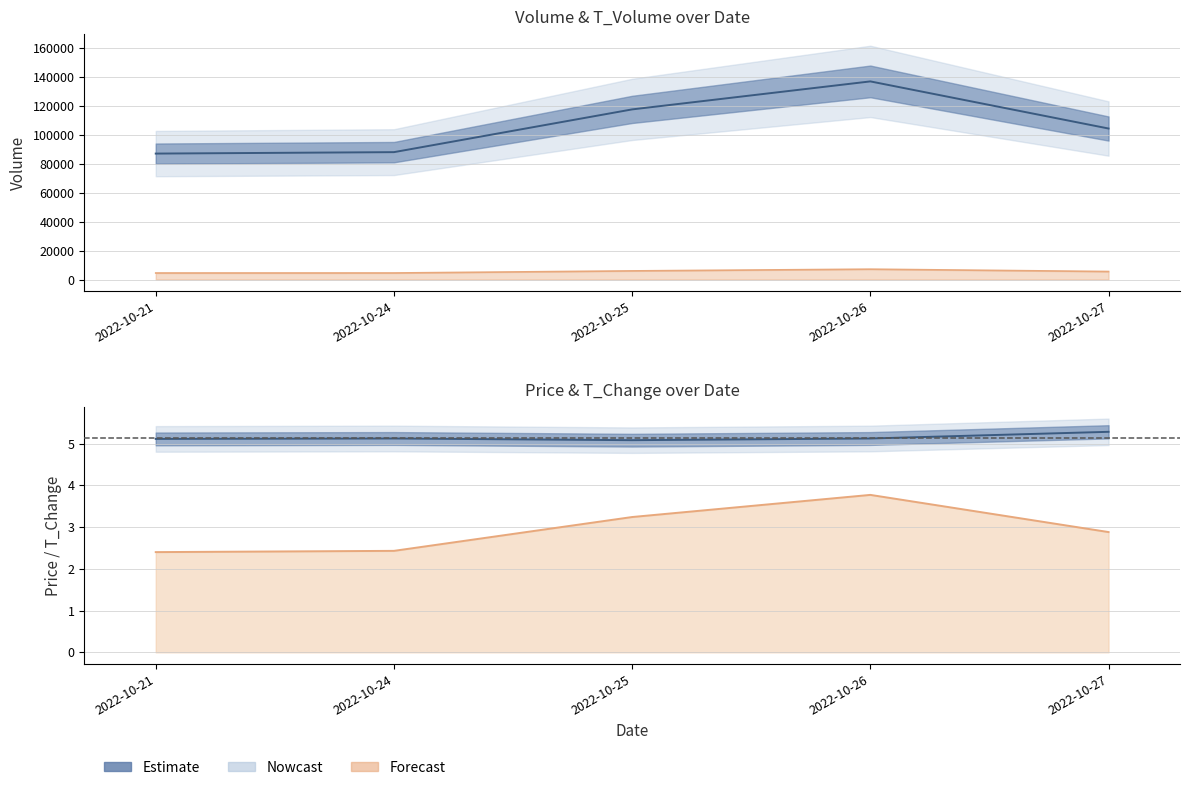

List the labels in order of volume value, smallest first.

2022-10-21, 2022-10-24, 2022-10-27, 2022-10-25, 2022-10-26